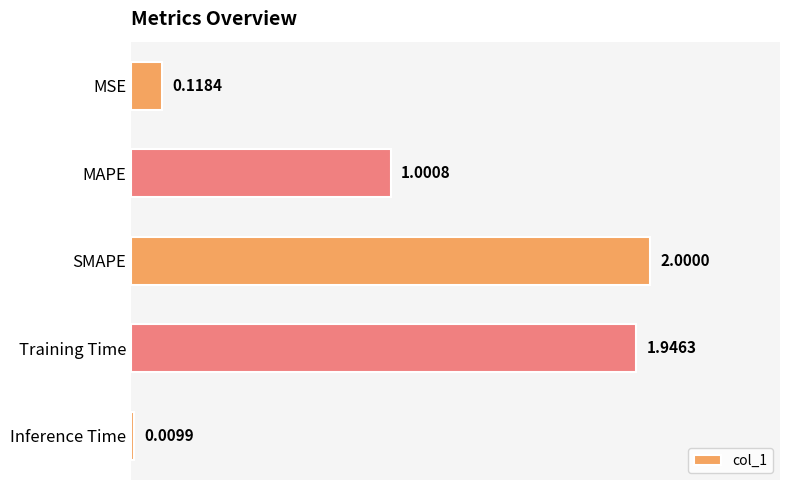

What is the difference between the maximum and minimum values?

2.0